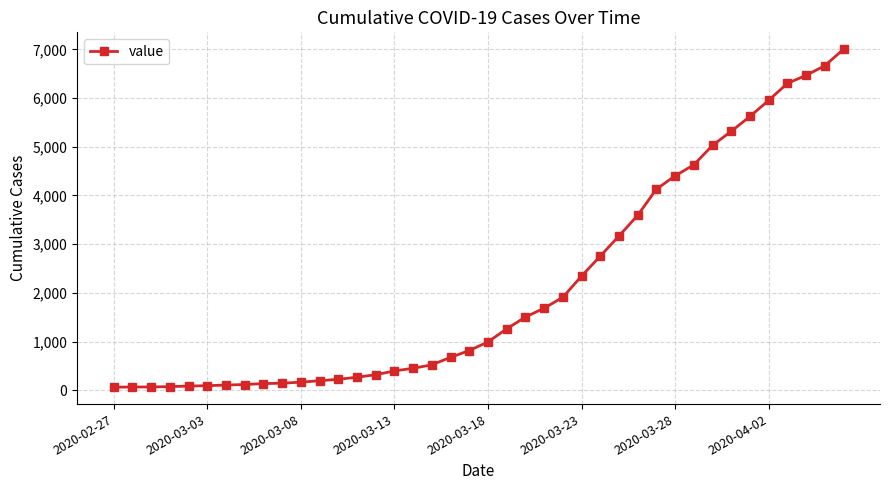

What is the difference between the second highest and second lowest values?

6597